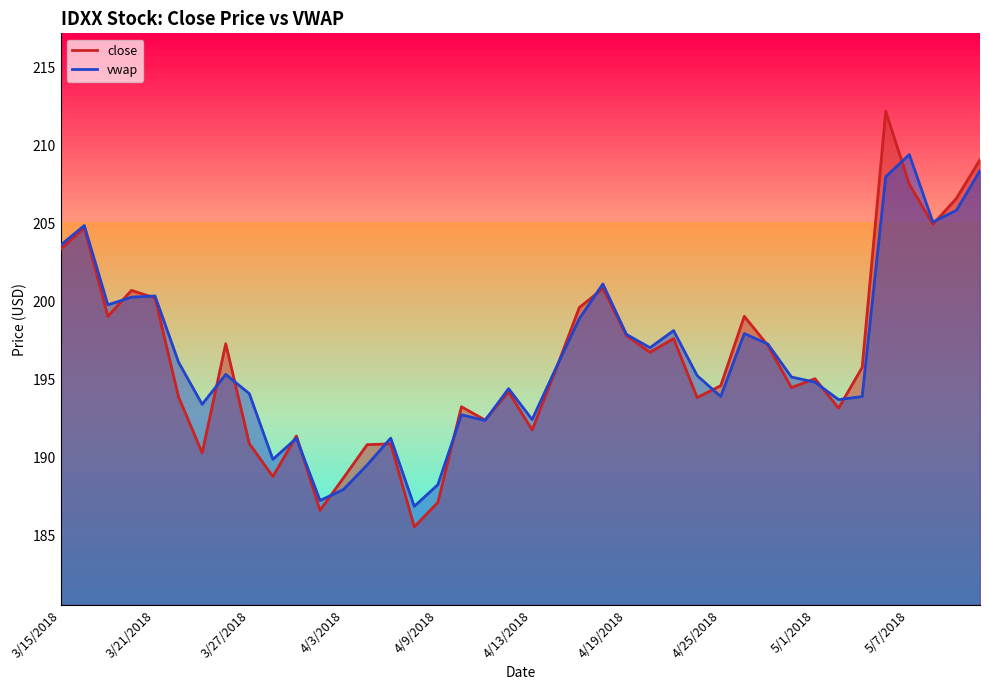

What is the difference between the maximum and minimum values in the vwap series?

22.6